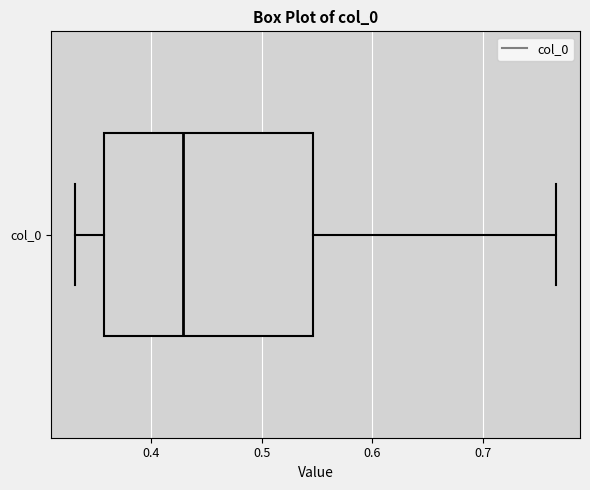

Where is the right edge of the box for col_0 on the x-axis? The values are not printed on the chart, so give them approximately, as read against the axis.

0.55